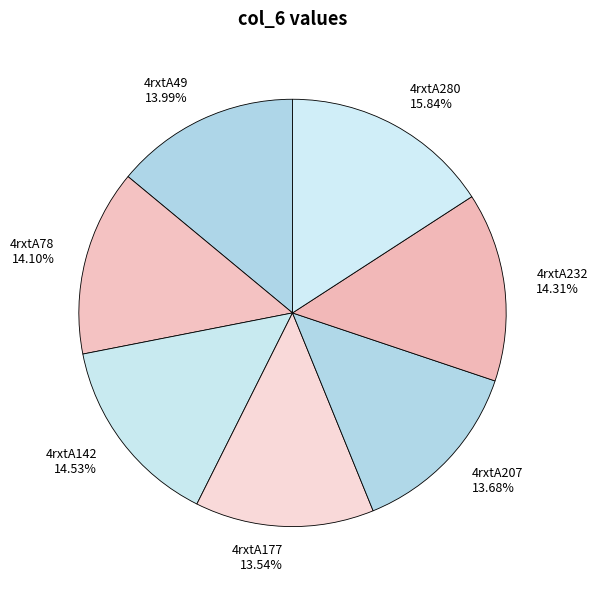

Do 4rxtA280 and 4rxtA142 together represent more than half of the pie?

No